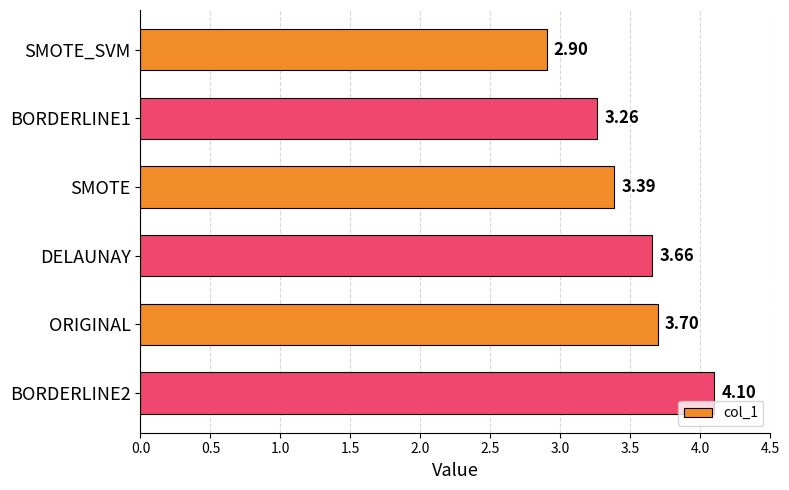

What is the average value?

3.5